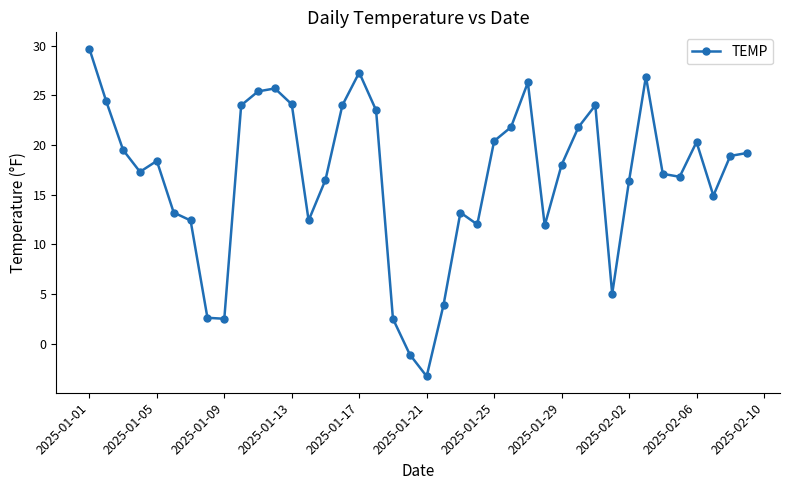

How many values are below zero?

2